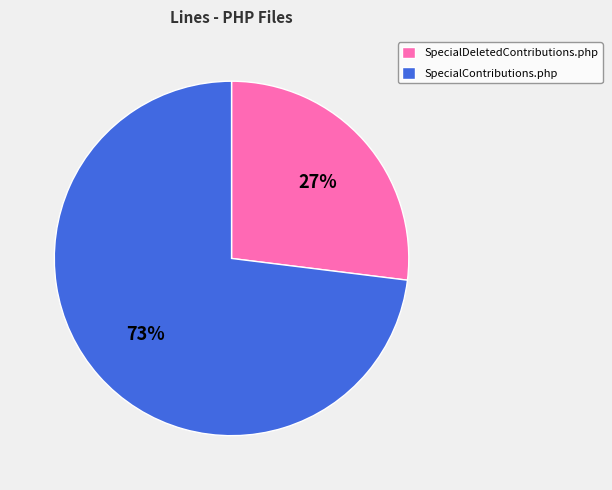

Which slice is the smallest?

SpecialDeletedContributions.php